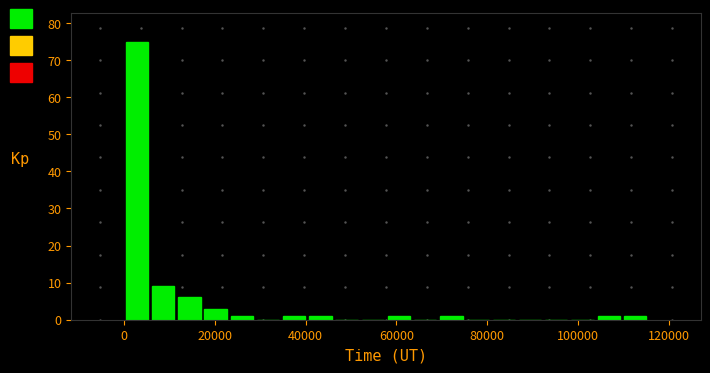

Around what value on the x-axis is the tallest bar? Give the approximate position of its centre, as read against the axis.

2000